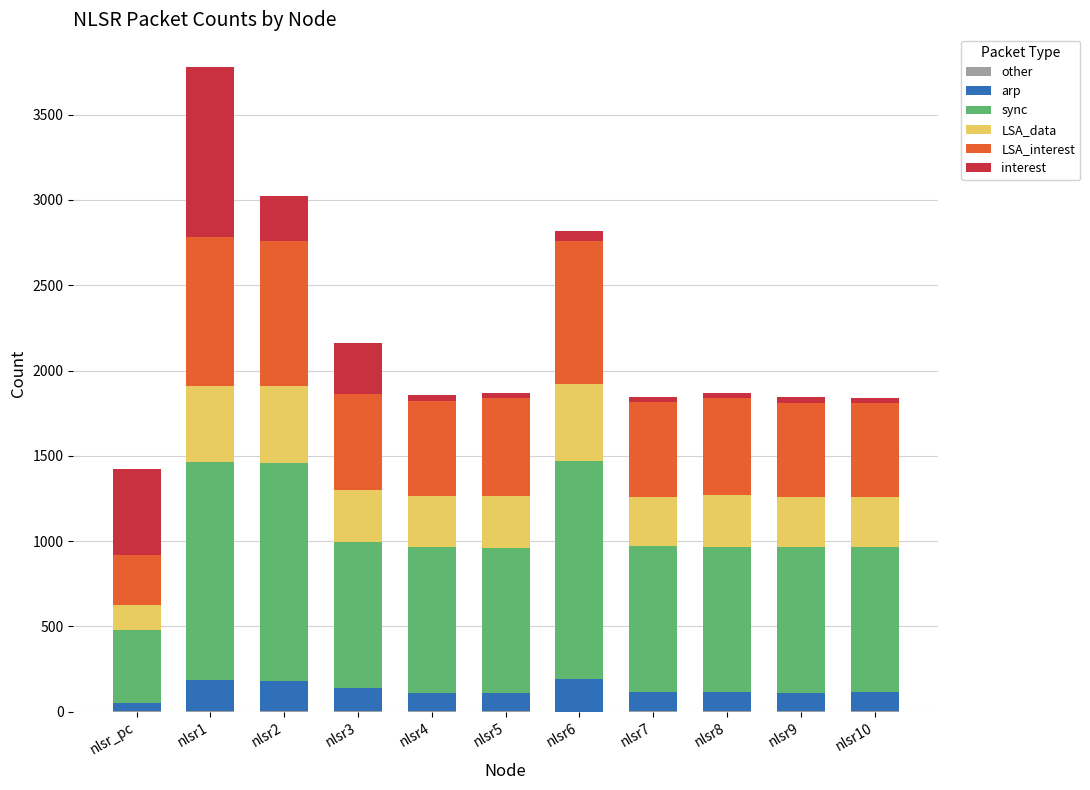

At which category is the sum across all series the highest?

nlsr1